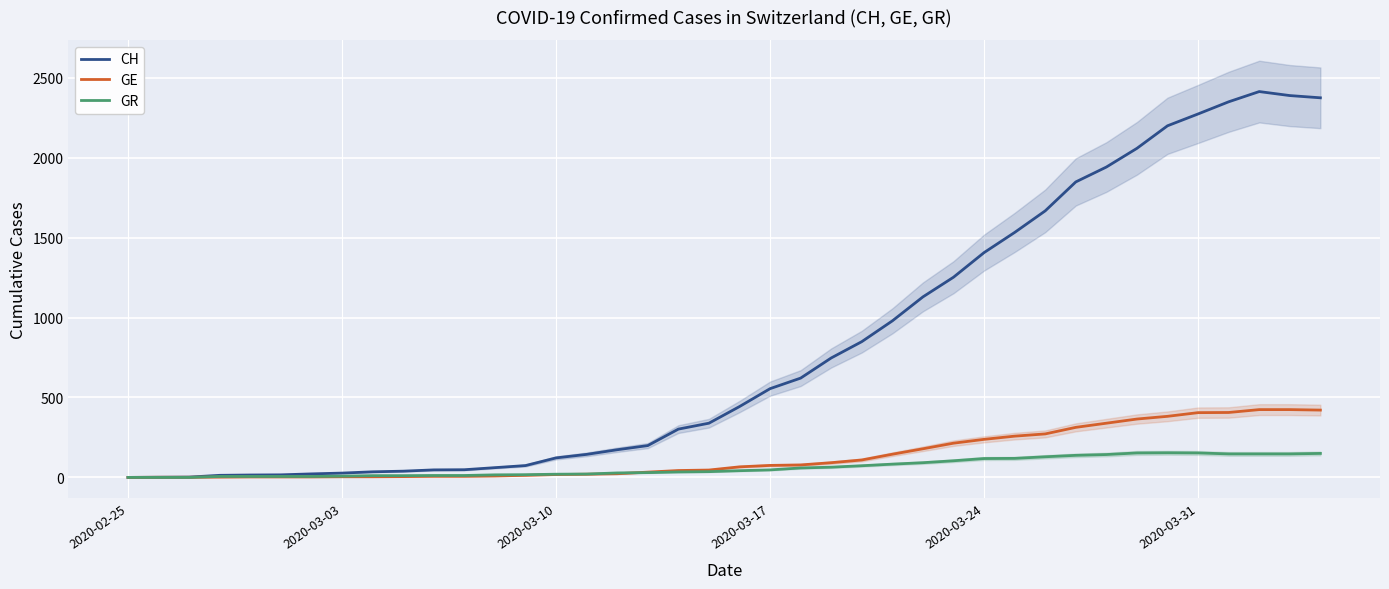

The value of CH at 2020-02-25 is 1000. True or false?

False